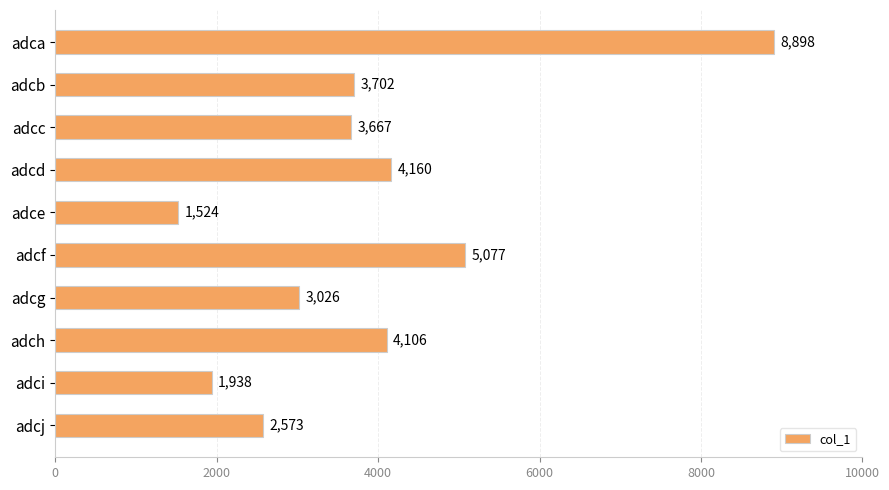

The value at adch is 6360. True or false?

False